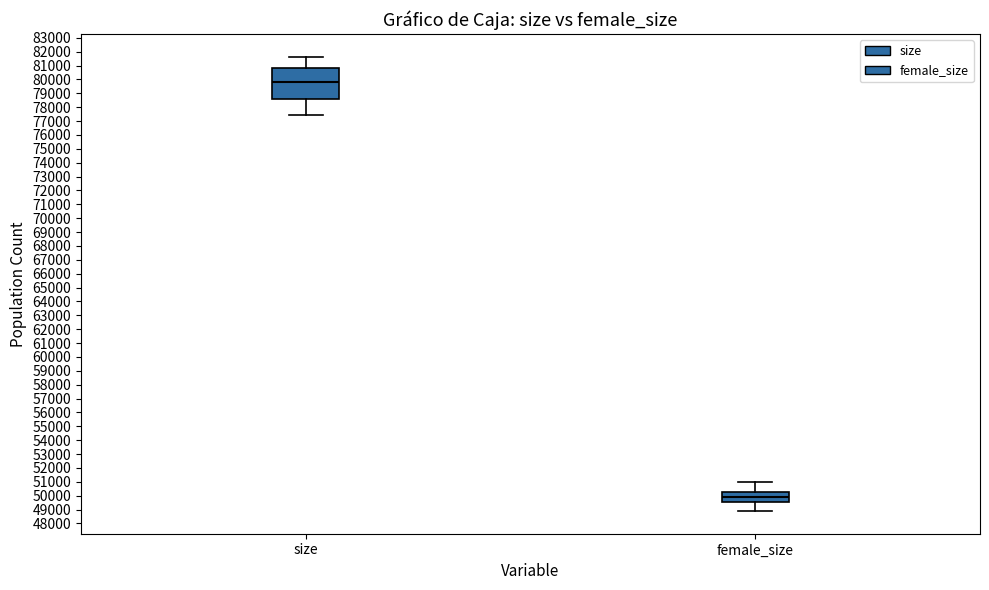

Reading left to right, transcribe this box plot: for each box, give where its median line is, the range the box spans, and where its two whiskers end, as read against the y-axis. The values are not printed on the chart, so give them approximately, as read against the axis.

size: median 79800, box 78600 to 80800, whiskers 77500 to 81600
female_size: median 49900, box 49600 to 50200, whiskers 48900 to 51000